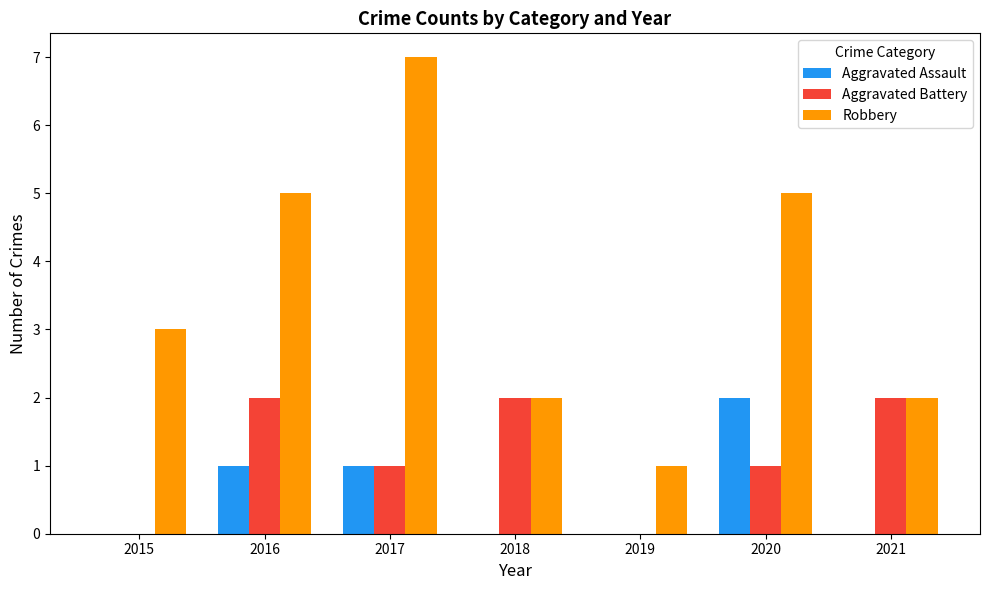

What is the sum of all Robbery values?

25